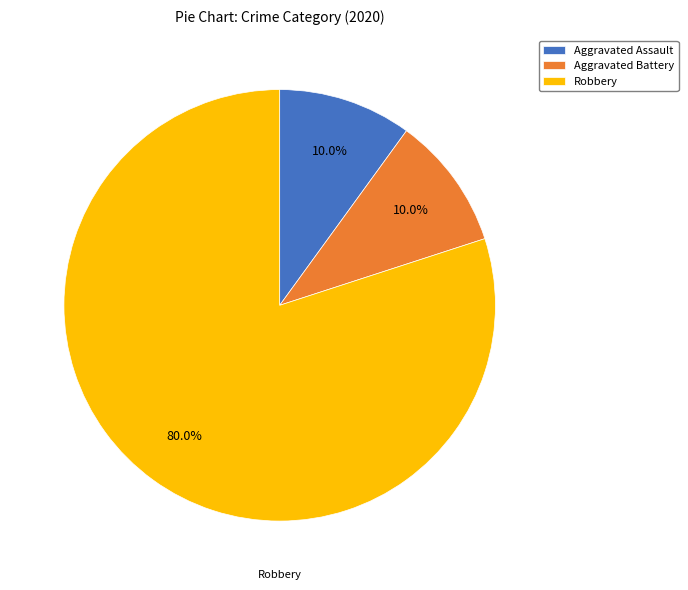

Is it true that Robbery is 65% of the pie?

False